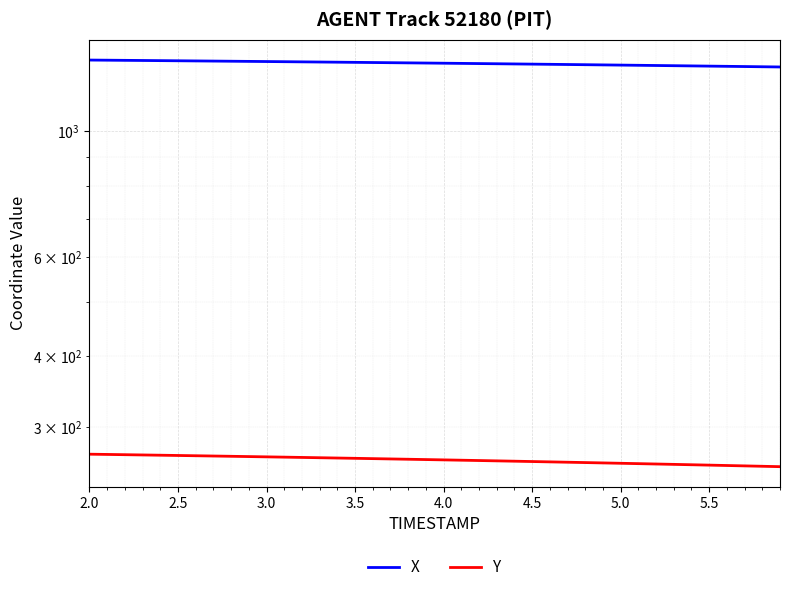

True or false: Y and X cross at least once.

False